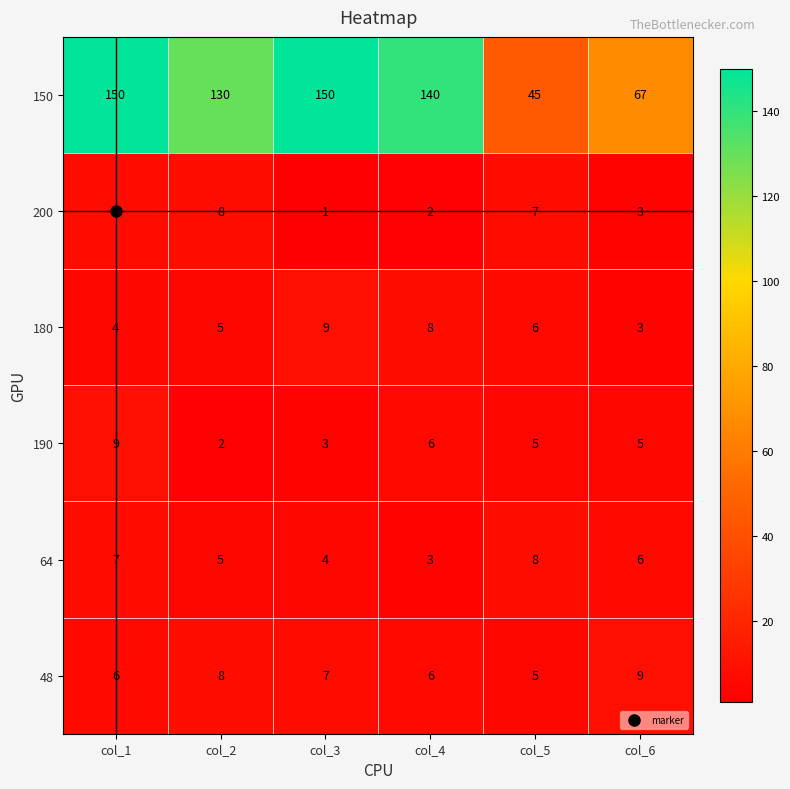

What is the sum of all 150 values?

682